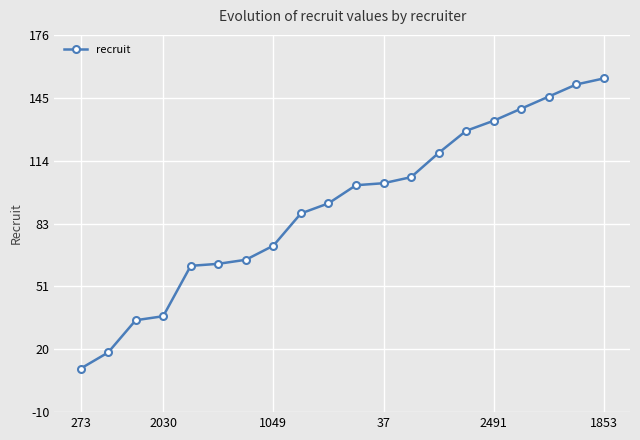

What is the maximum value shown in the chart?

155